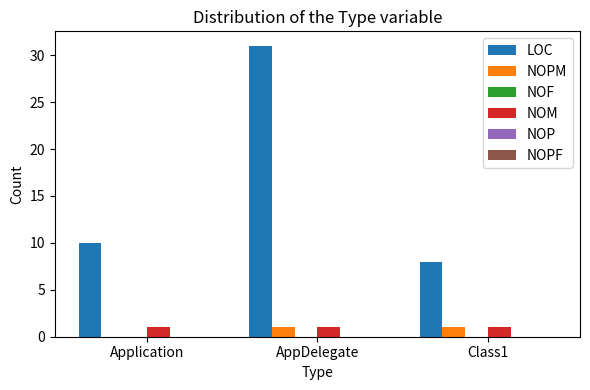

Reading left to right, what are all the values shown in this chart?

LOC: Application=10	AppDelegate=31	Class1=8
NOPM: Application=0	AppDelegate=1	Class1=1
NOM: Application=1	AppDelegate=1	Class1=1